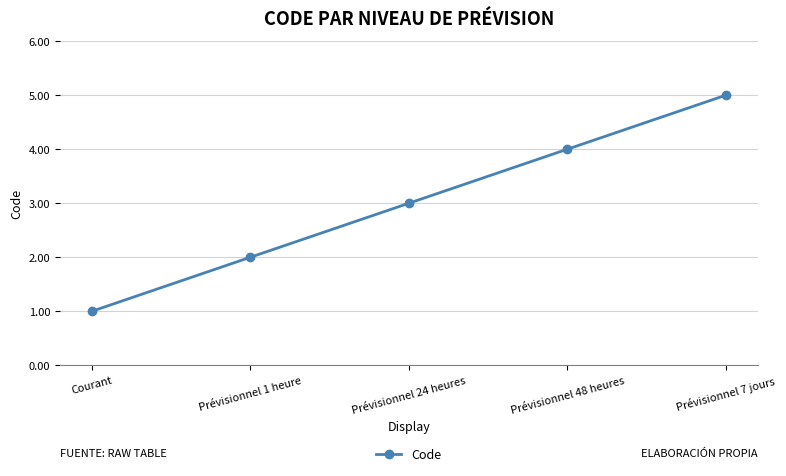

True or false: there are more than 2 points higher than both neighbors.

False